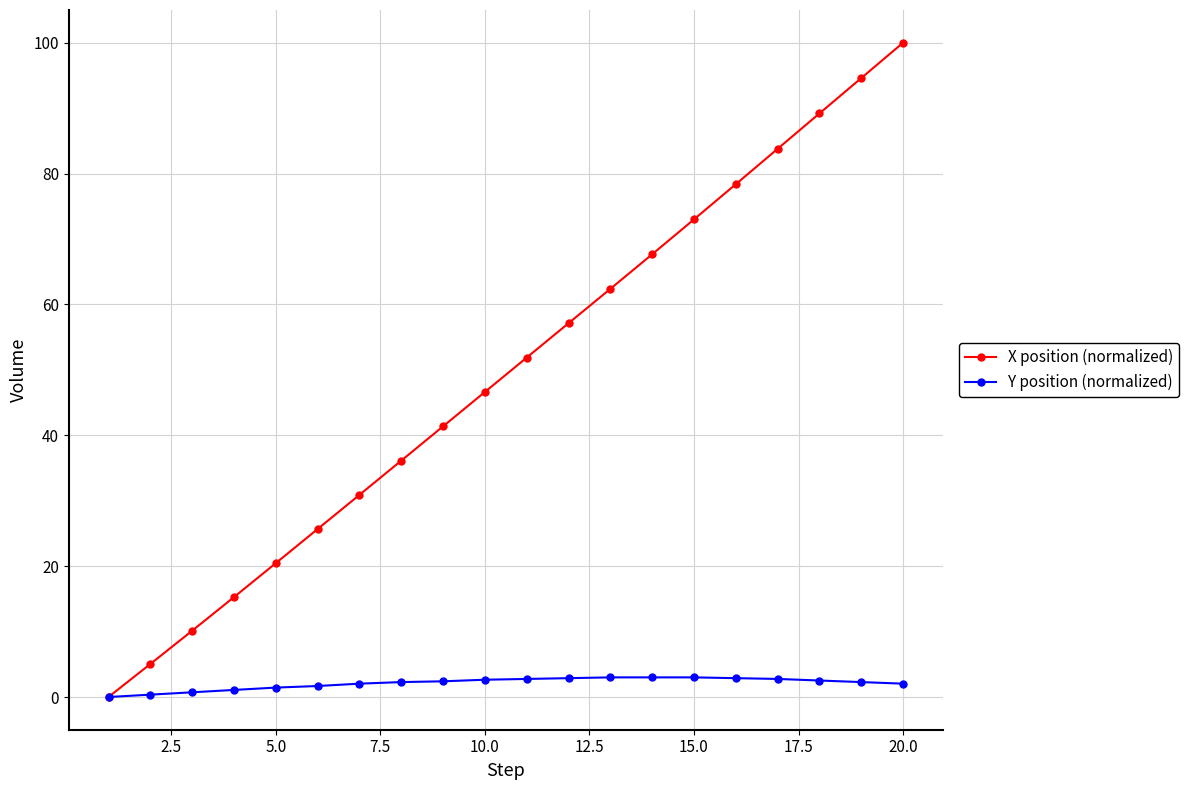

At how many categories does at least one series exceed 60?

8